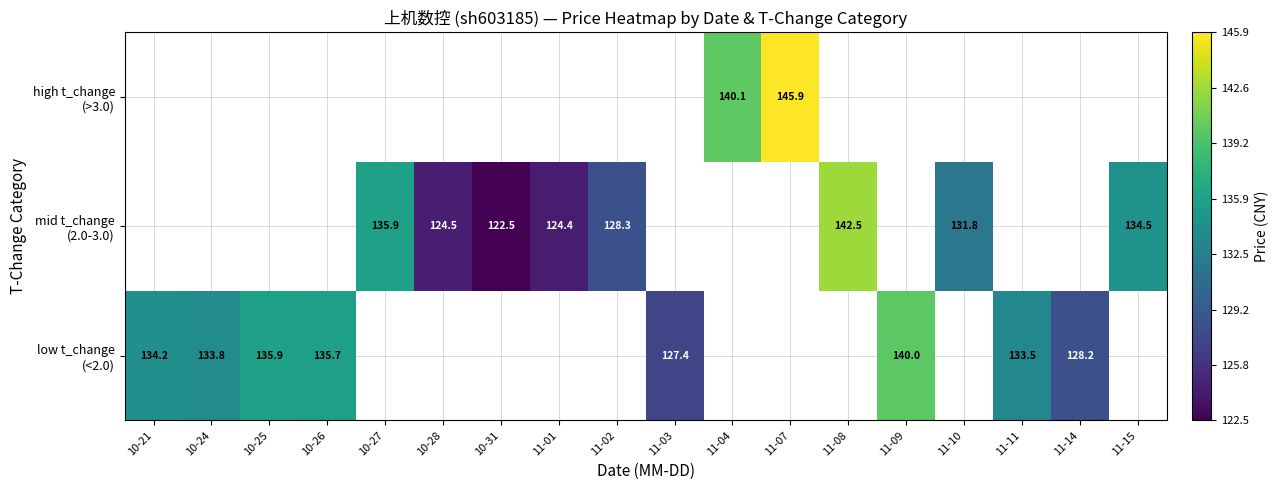

Is the value of low t_change (<2.0) at 10-21 greater than the value of mid t_change (2.0-3.0) at 11-08?

No